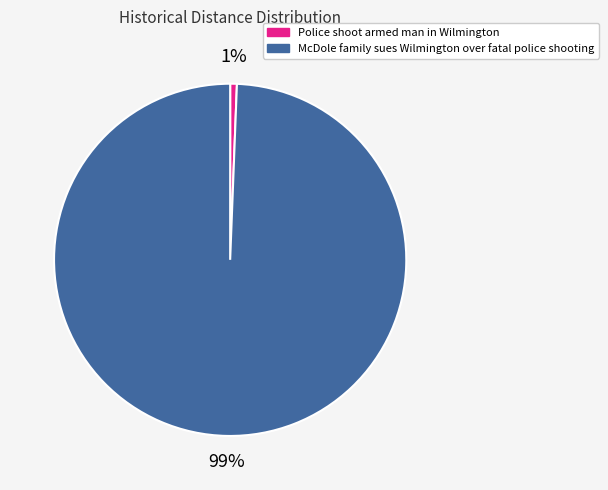

The Police shoot armed man in Wilmington slice represents 11% of the pie. True or false?

False